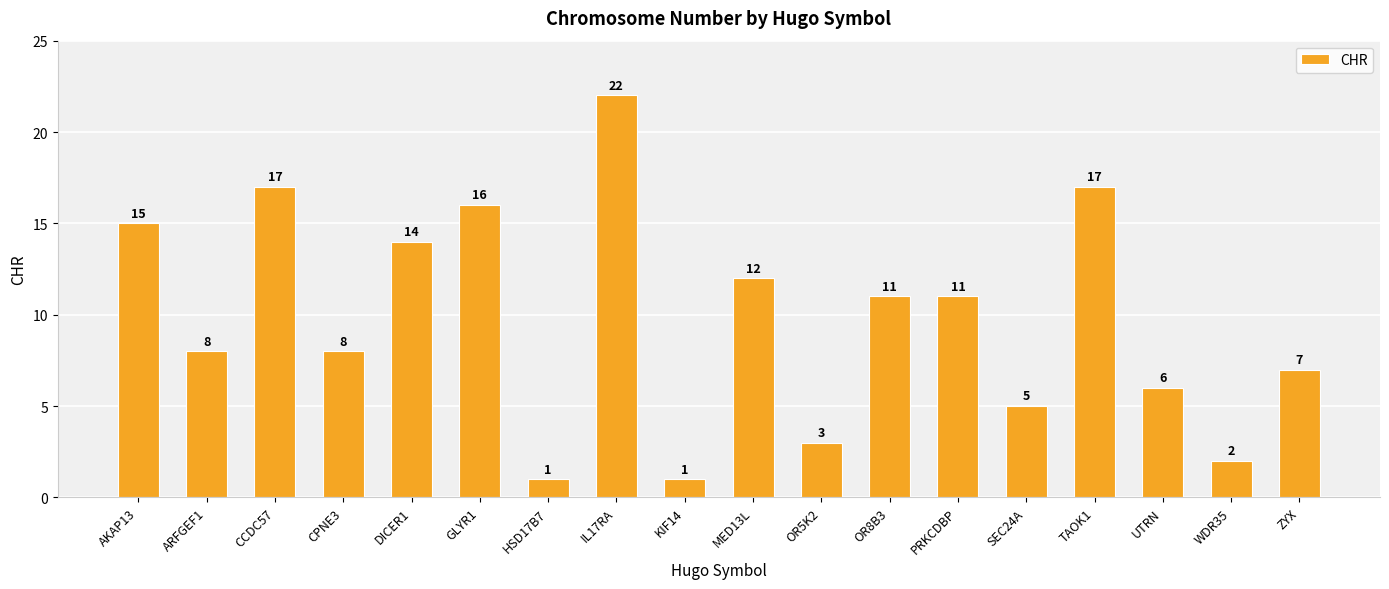

Reading left to right, list all the values displayed in this chart.

15	8	17	8	14	16	1	22	1	12	3	11	11	5	17	6	2	7